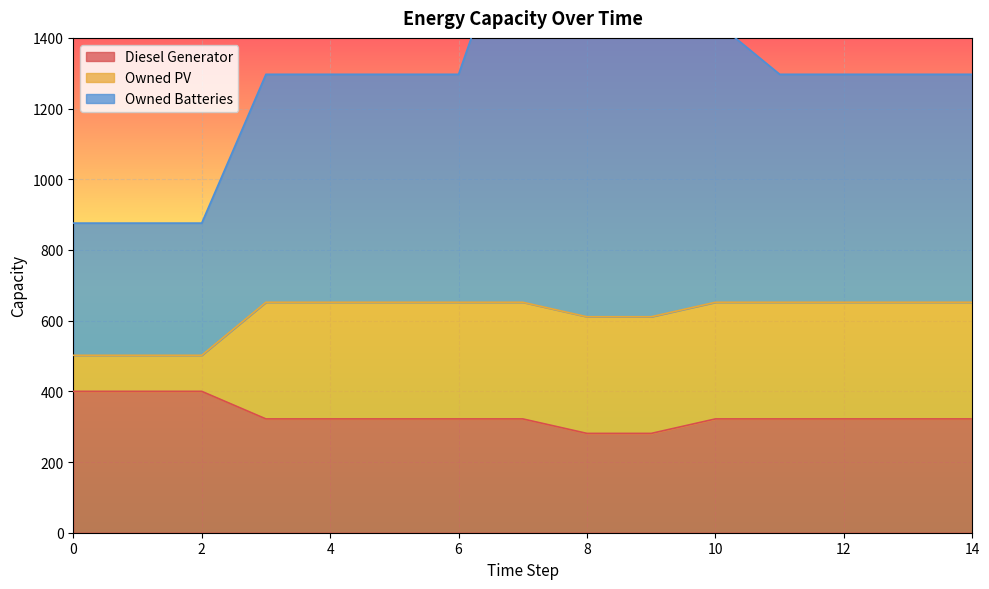

At which label is Diesel Generator closest to 340?

3